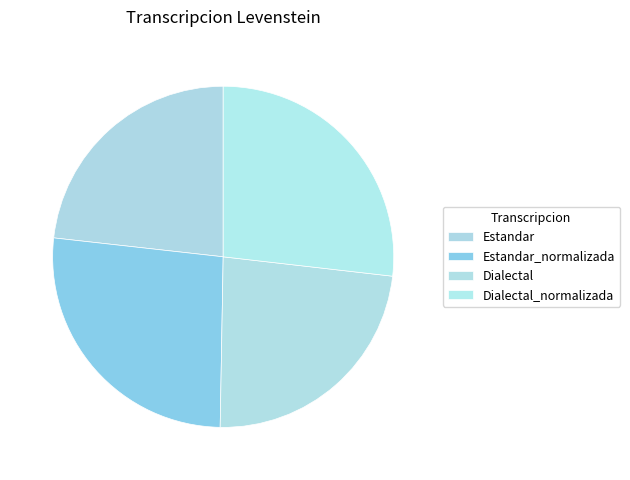

To the nearest percent, what is the difference between the largest and smallest slice percentages?

4%